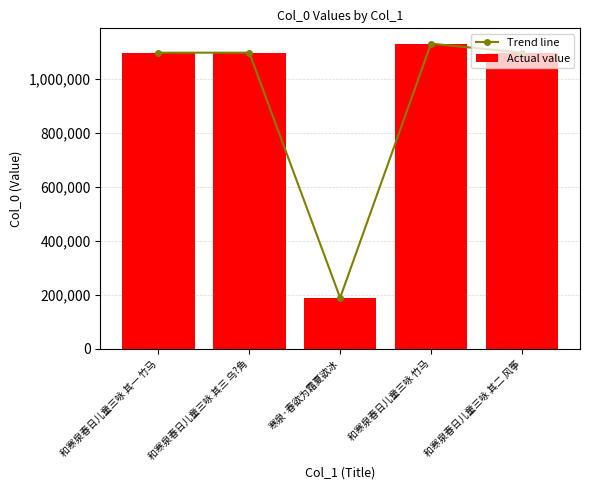

Does the chart contain stacked bars?

No